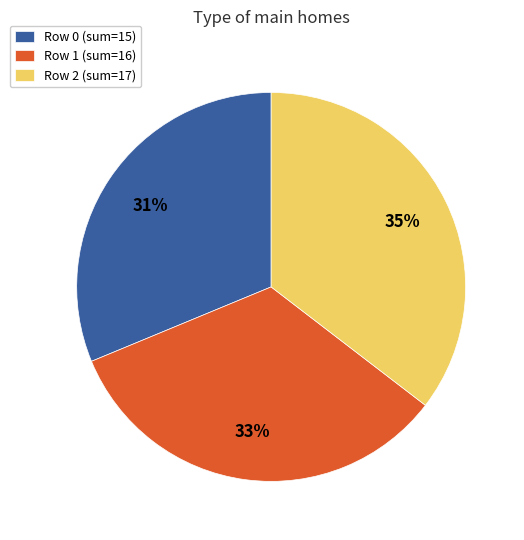

Is there any slice that represents more than half of the pie?

No